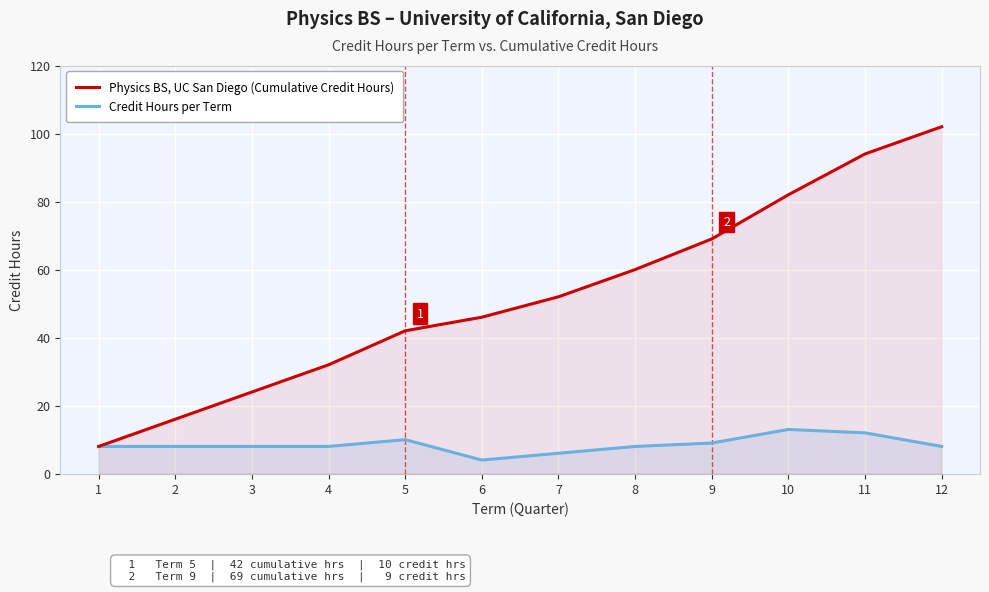

What is the smallest value displayed?

4